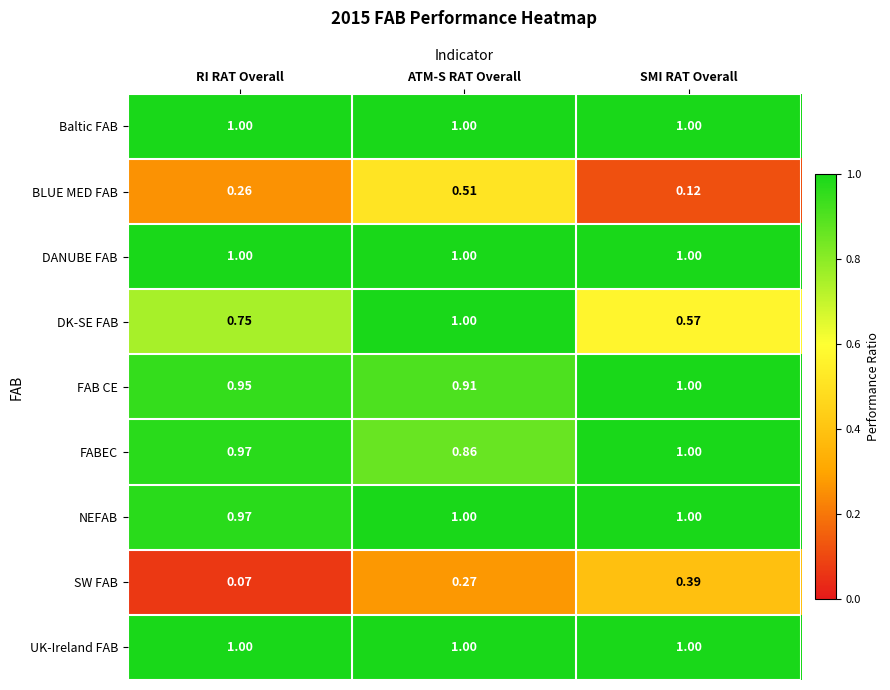

At which label does NEFAB reach its minimum?

RI RAT Overall